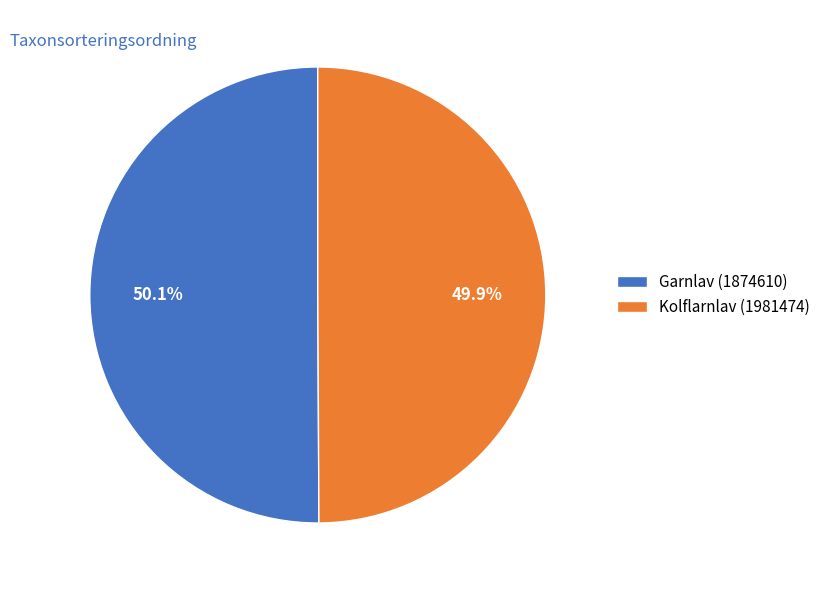

How many slices are in this pie chart?

2